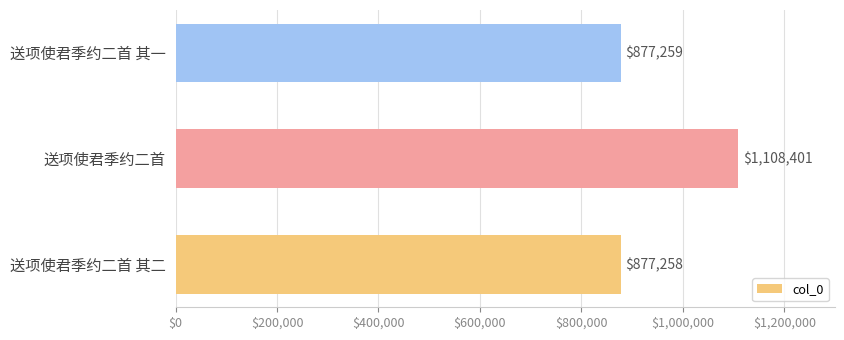

Is it true that the value at 送项使君季约二首 is 1833034?

False